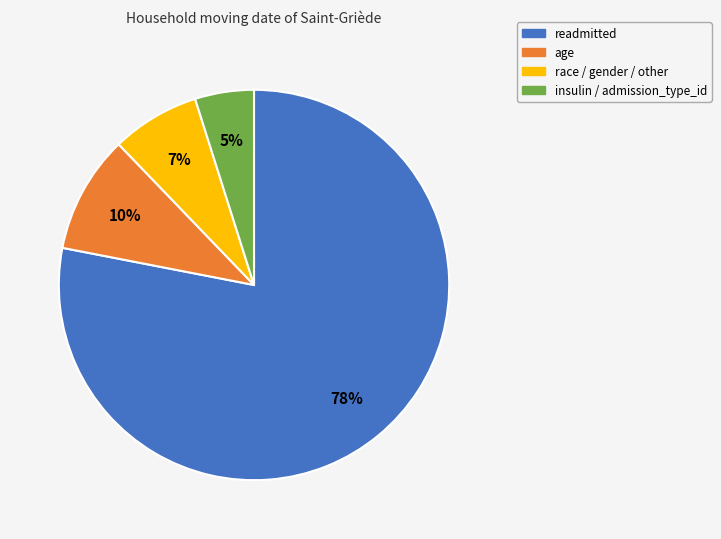

How many slices are in this pie chart?

4